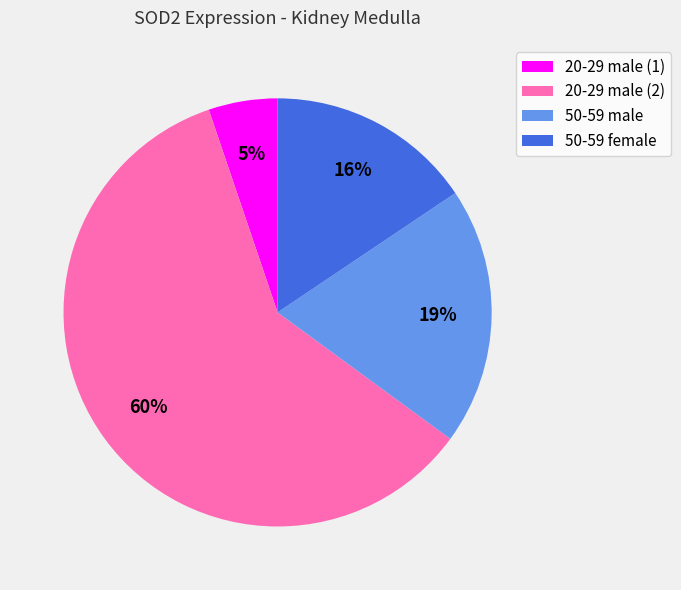

Count the number of slices in the pie.

4